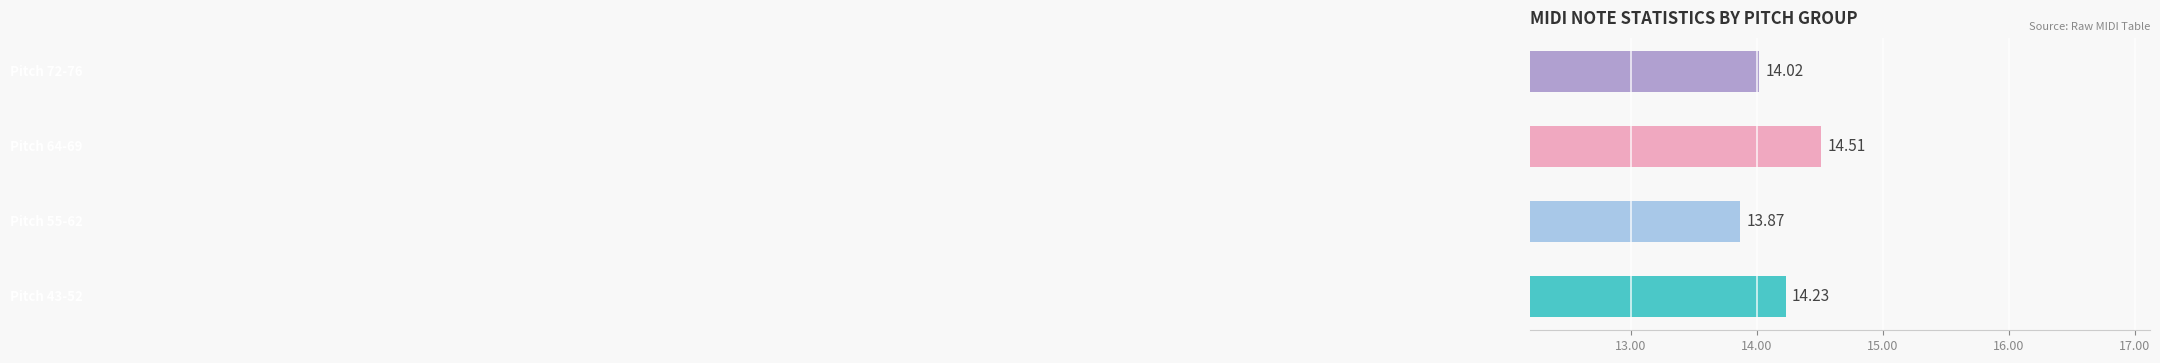

What is the label of the 1st bar from the right?

Pitch 72-76